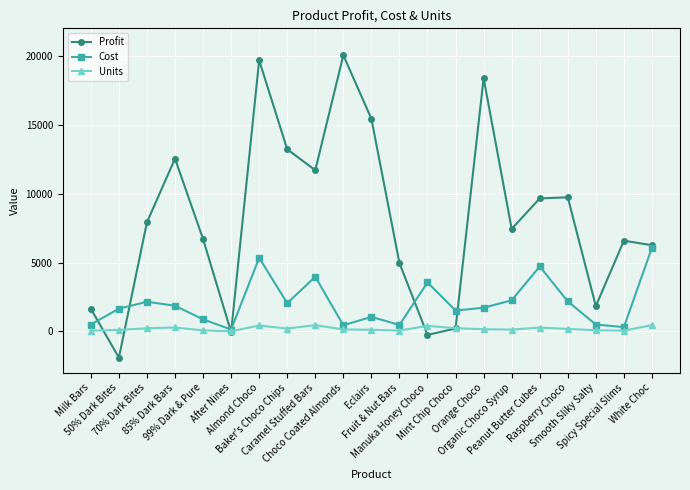

Rank the series by their average value, from highest to lowest.

Profit, Cost, Units